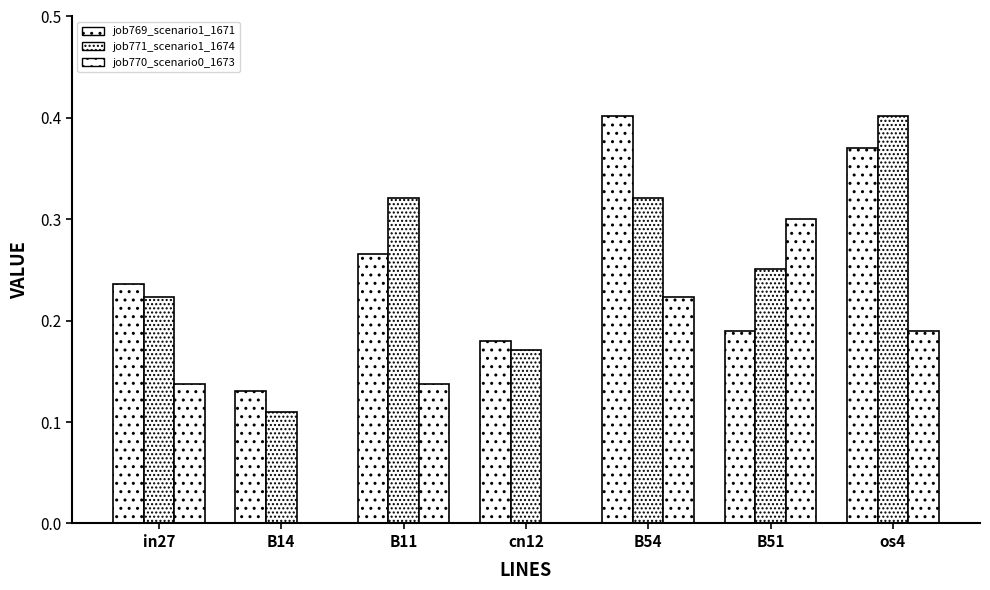

The value of job770_scenario0_1673 at os4 is 0.3. True or false?

False